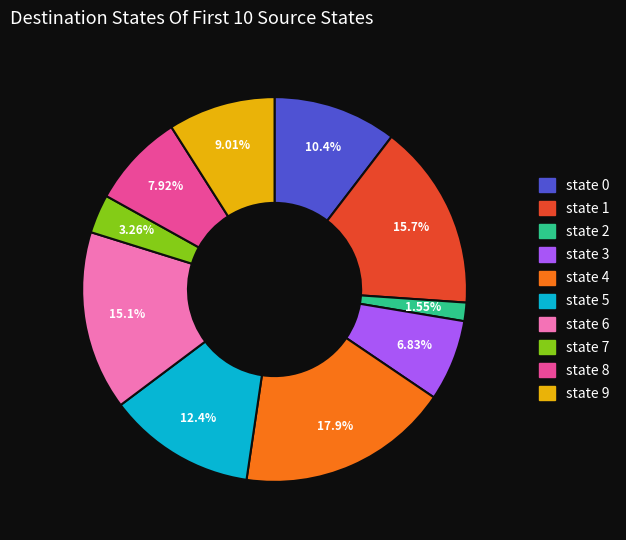

Approximately how many times larger is the value at state 8 compared to state 3?

1.2